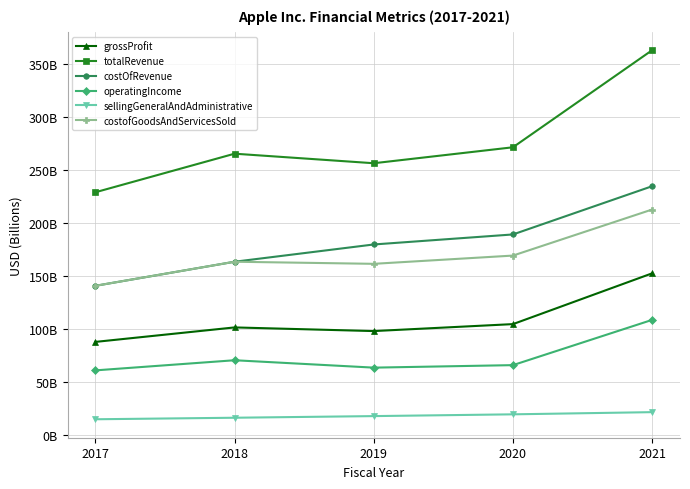

Does the chart have visible grid lines?

Yes